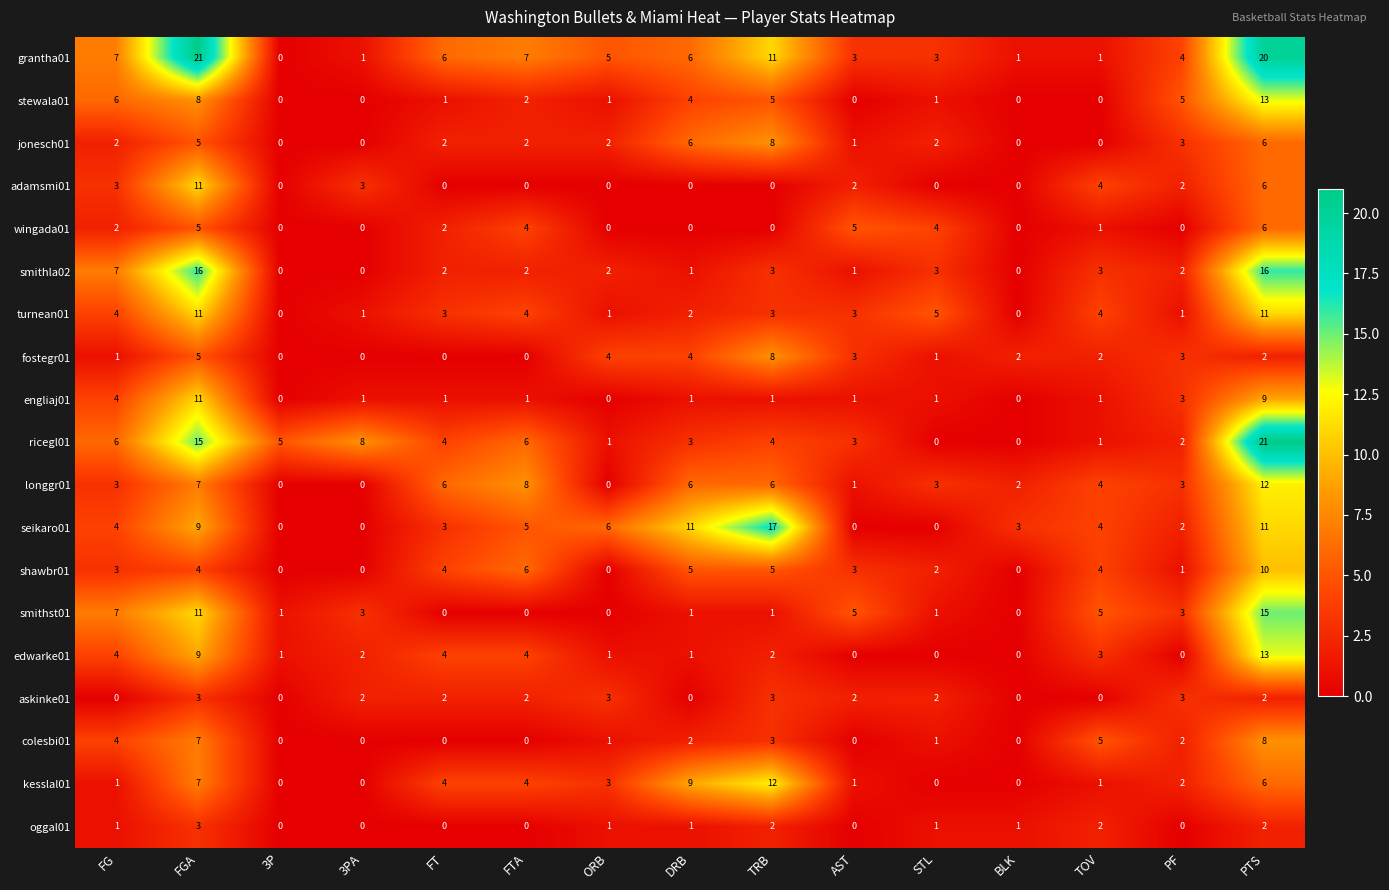

Where does the kesslal01 series first go above 2?

FGA